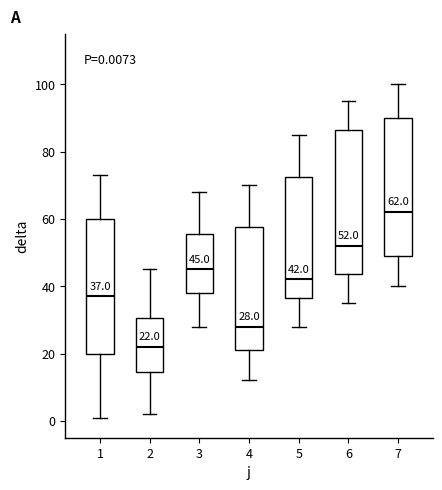

Which box is the tallest, from its lower edge to its upper edge?

6